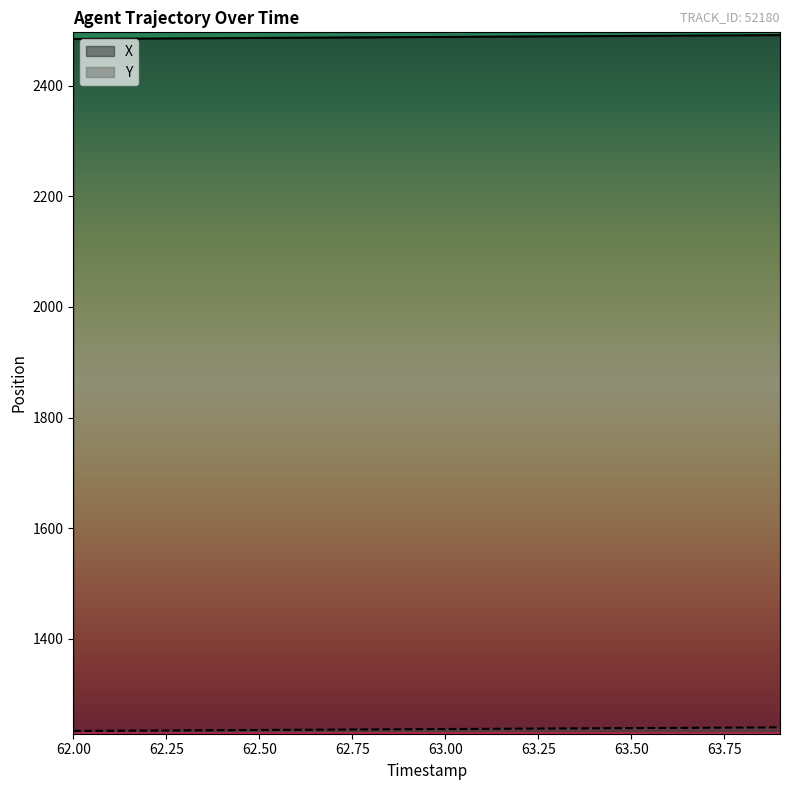

What is the maximum value for X?

2491.1